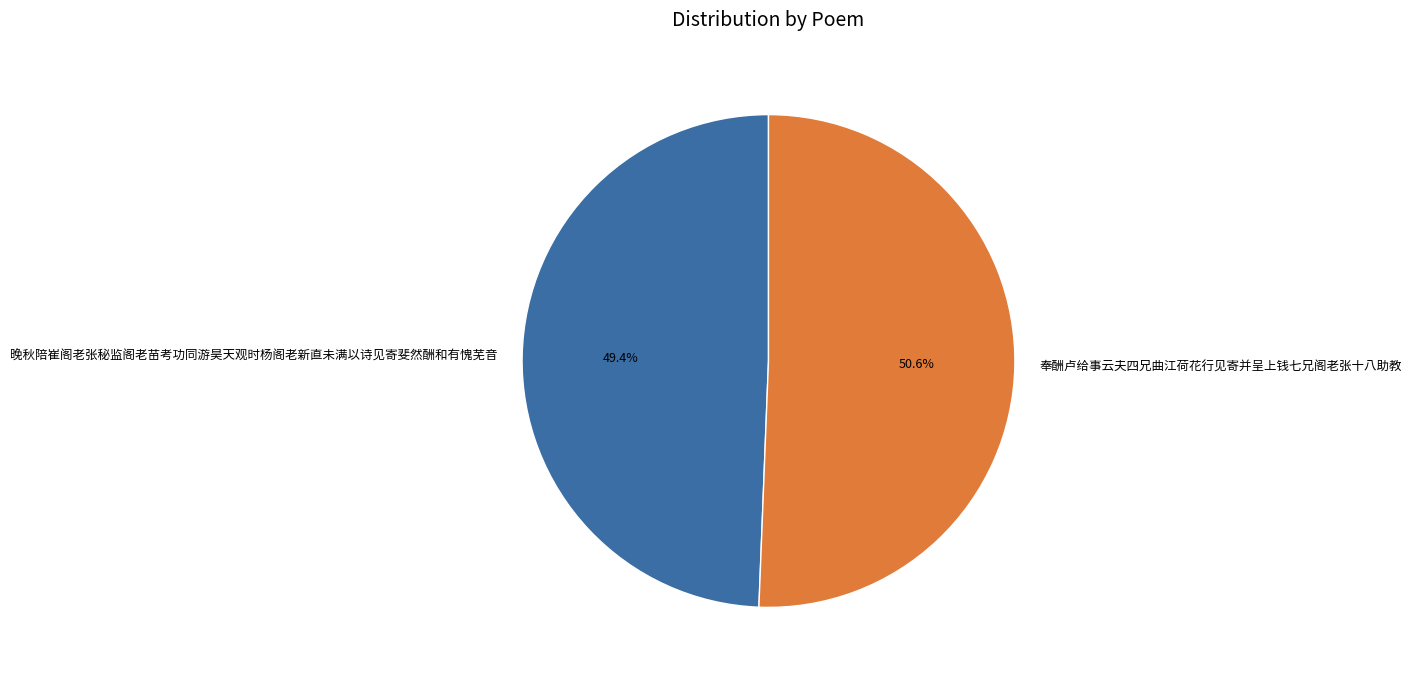

True or false: 晚秋陪崔阁老张秘监阁老苗考功同游昊天观时杨阁老新直未满以诗见寄斐然酬和有愧芜音 accounts for 49% of the total.

True